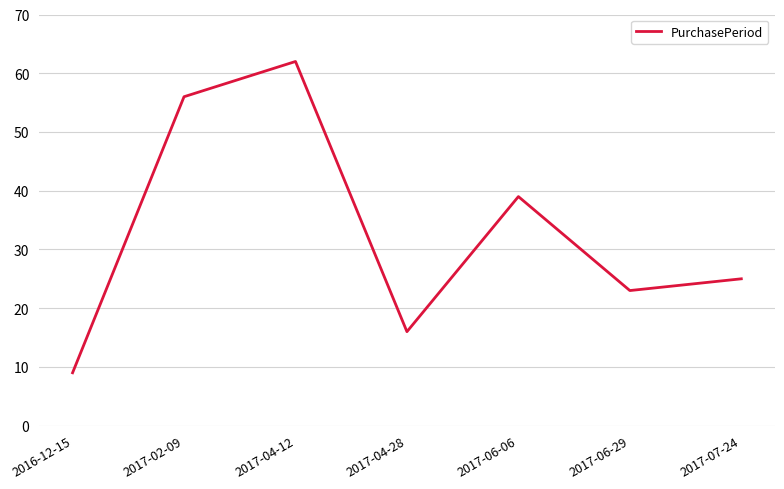

Where is the first local maximum?

2017-04-12